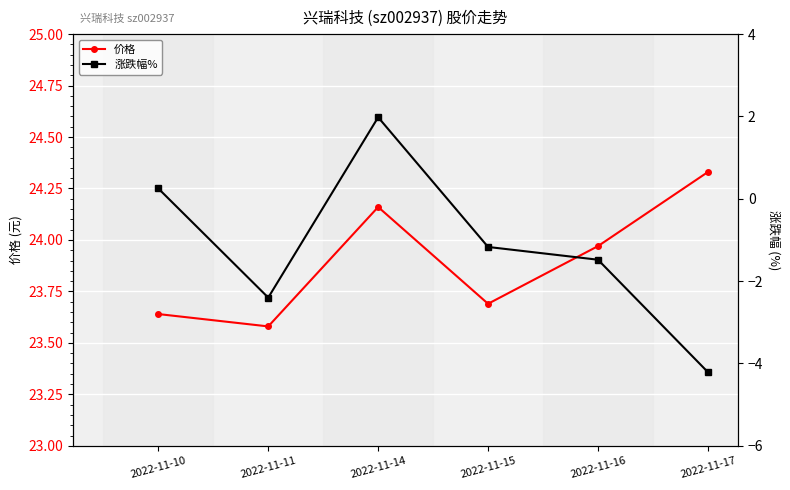

At which label does 涨跌幅% reach its minimum?

2022-11-17